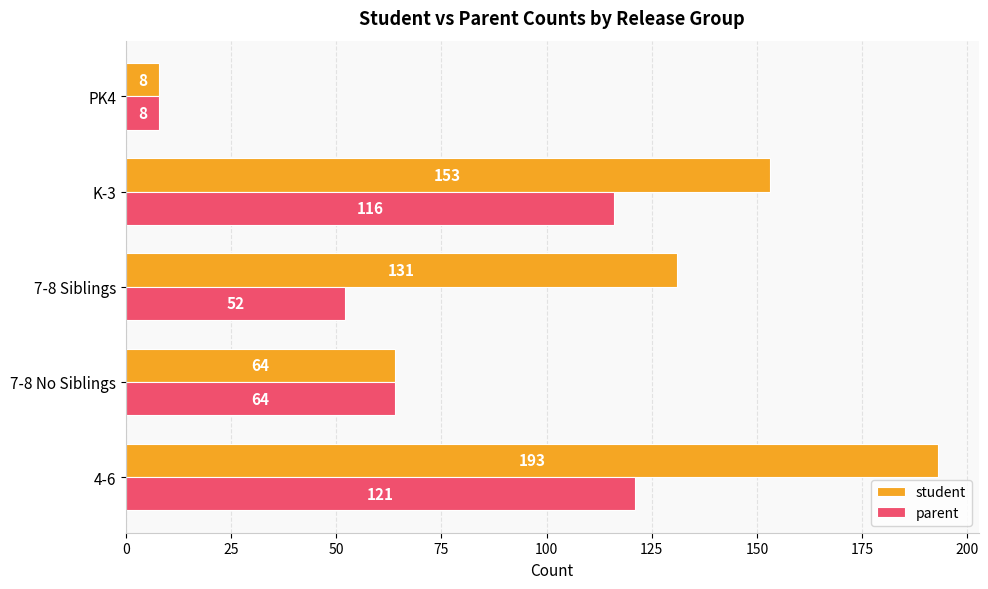

What is the difference between the highest and lowest values at 7-8 Siblings?

79